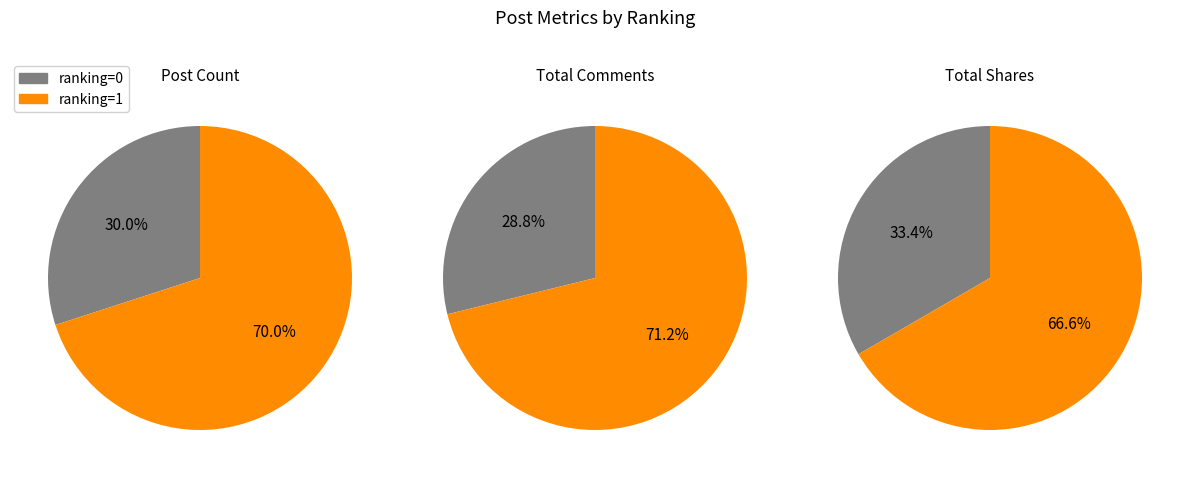

What percentage is the ranking_1 slice, to the nearest percent?

70%